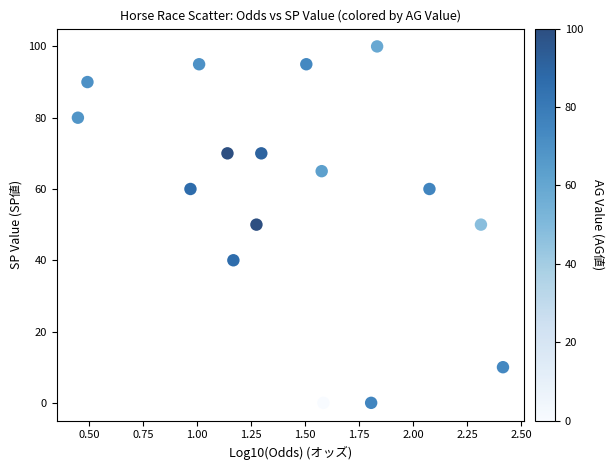

What is the range of Y values (max minus min)?

100